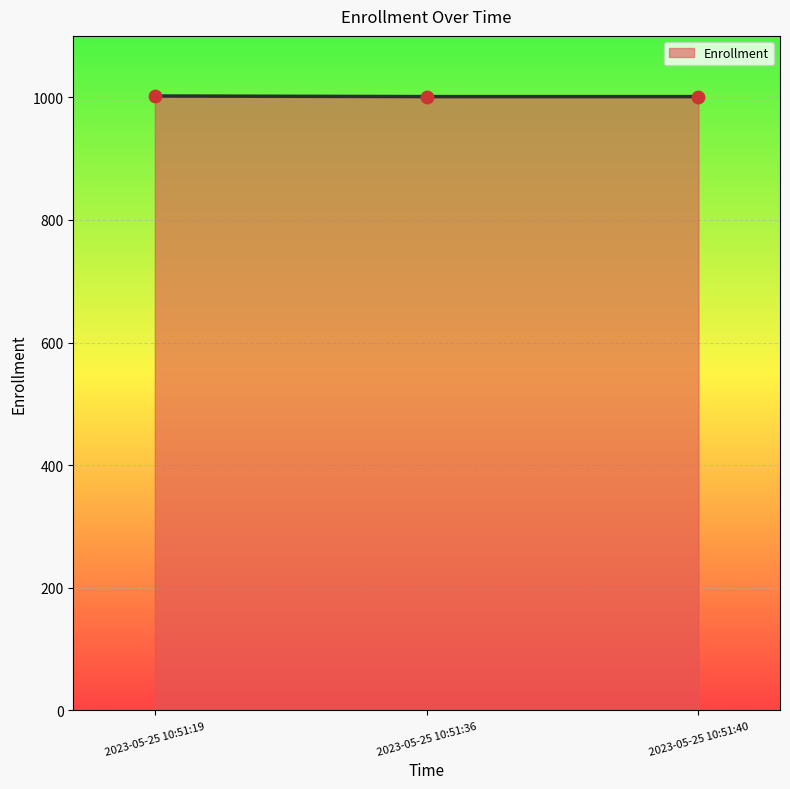

What is the ratio of the value at 2023-05-25 10:51:36 to the value at 2023-05-25 10:51:40?

1.0